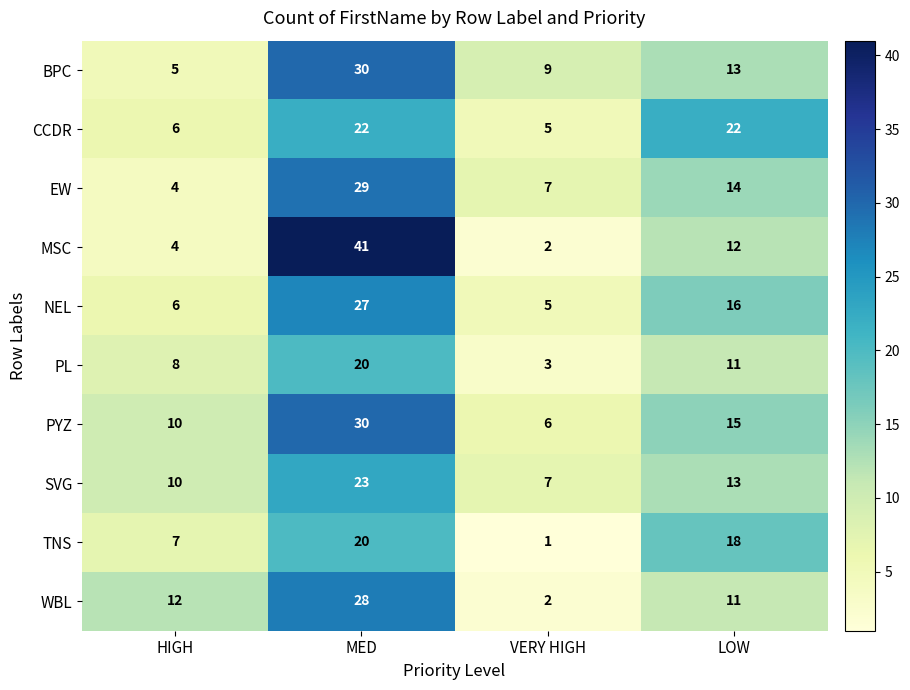

How many series are shown in this chart?

10